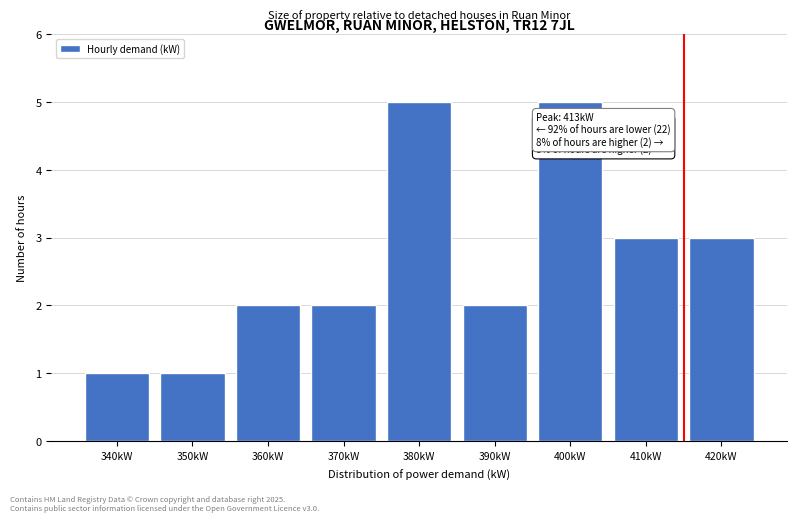

Reading left to right, transcribe all the data shown in this chart.

1	1	2	2	5	2	5	3	3